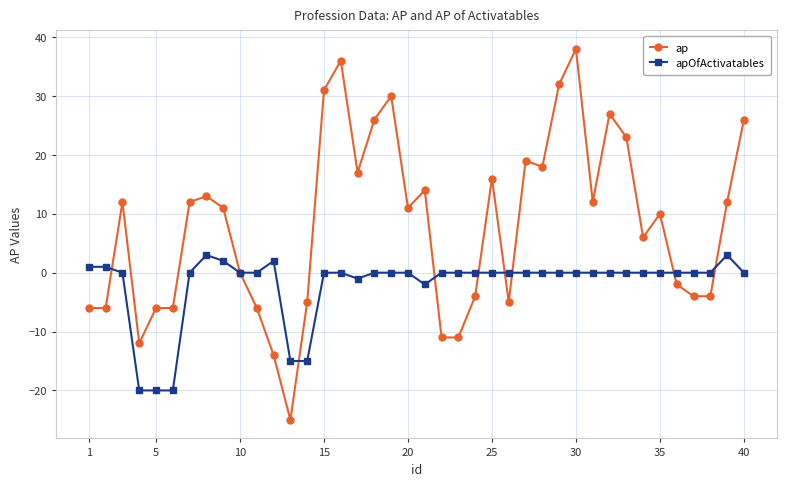

True or false: ap has more than 0 points higher than both neighbors.

True